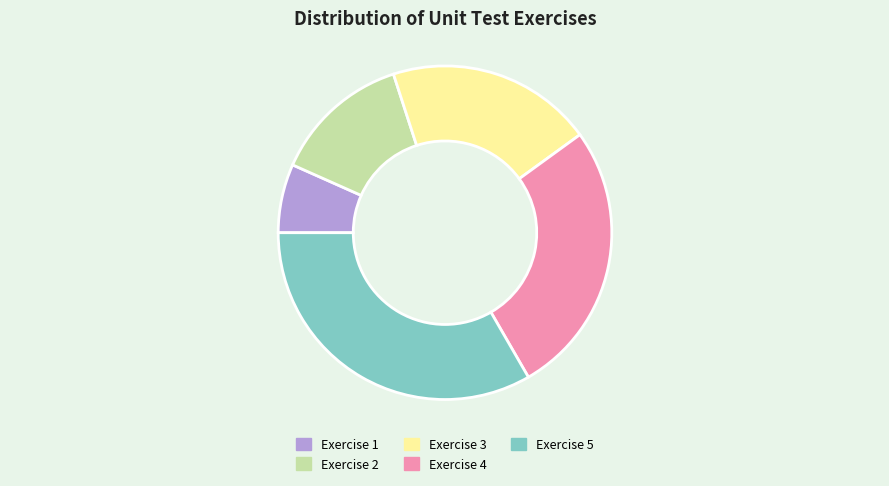

Does any single category account for the majority?

No